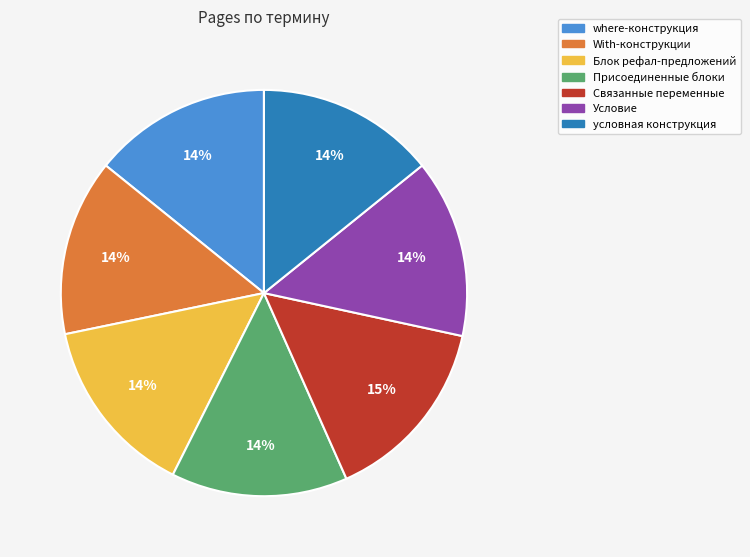

Is there a majority slice in this chart?

No